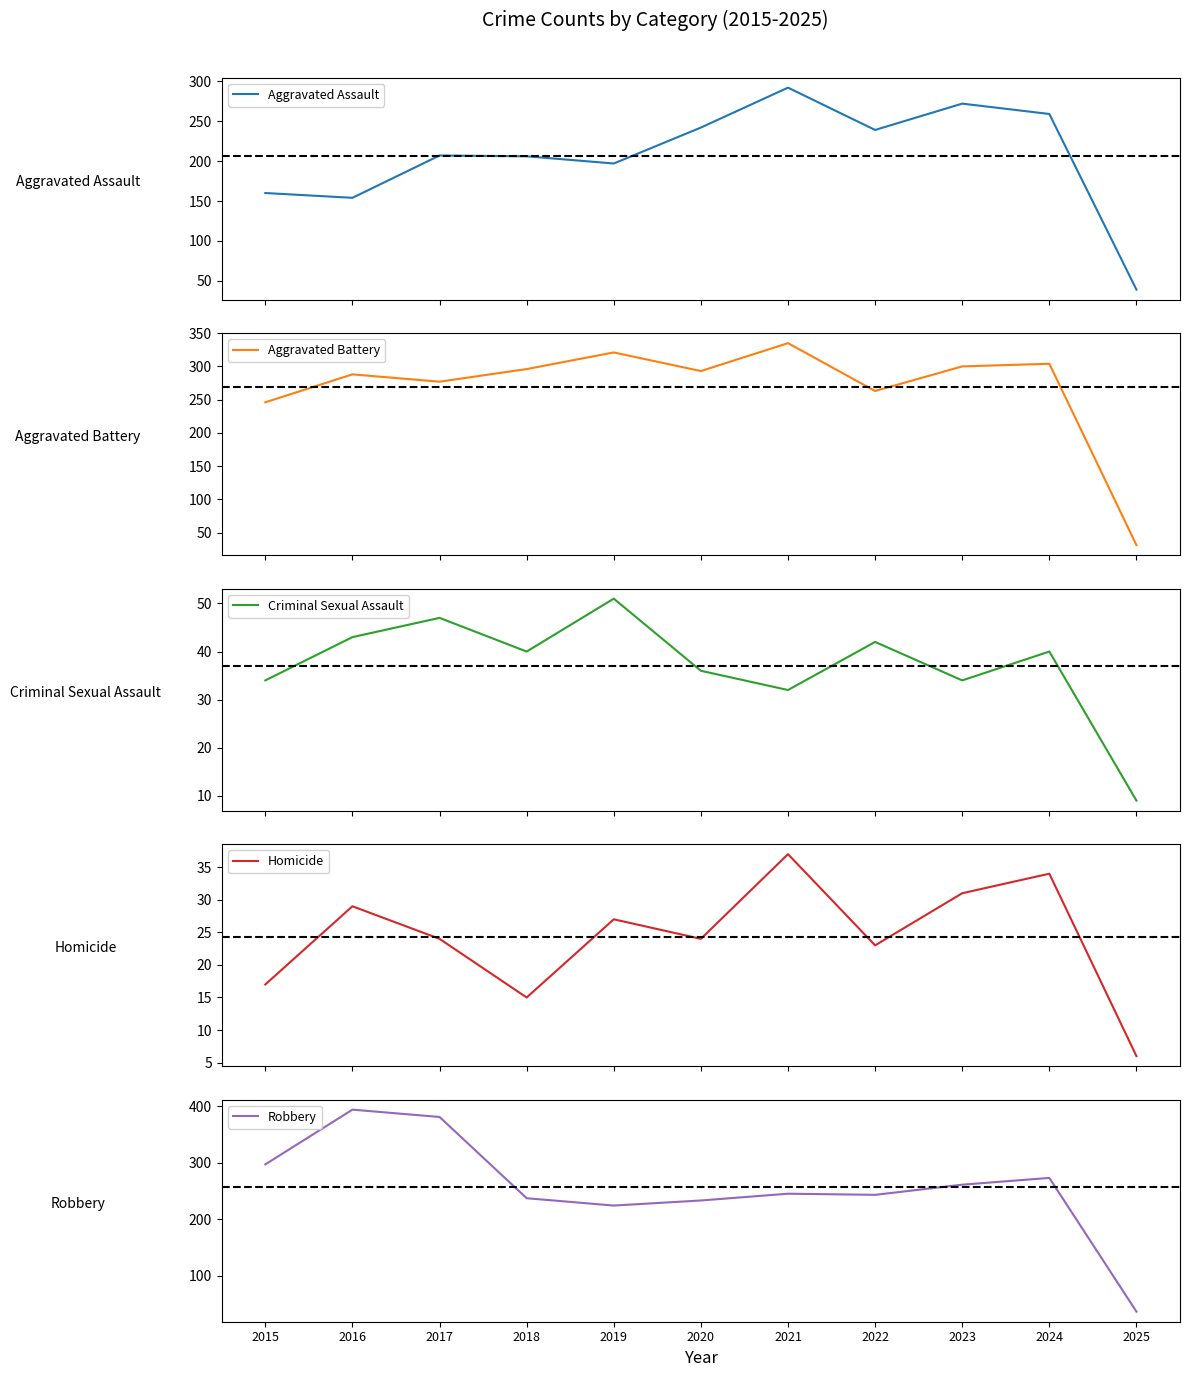

What is the maximum value shown in the chart?

394